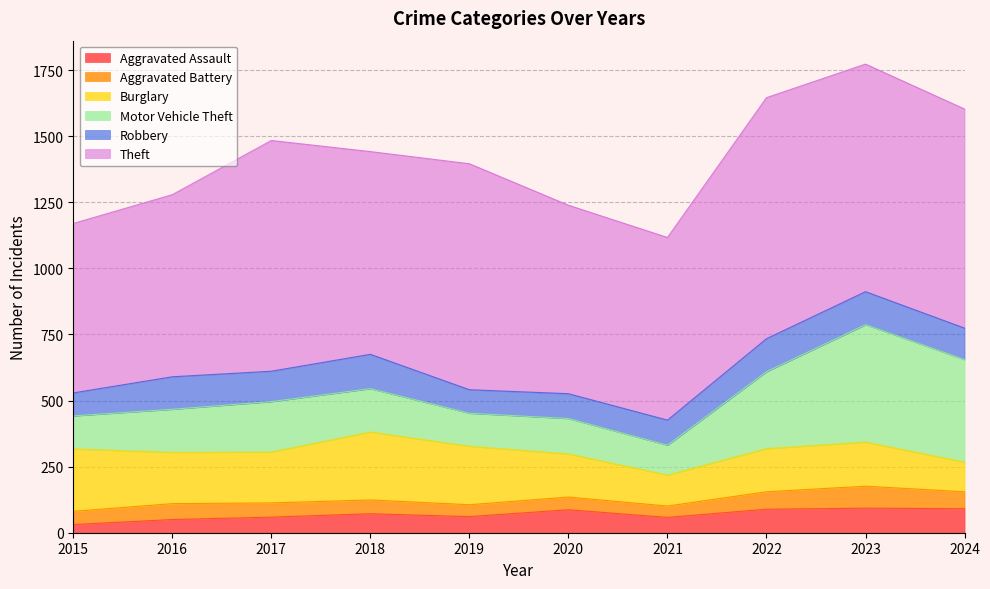

What are all the series names shown in the legend?

Aggravated Assault, Aggravated Battery, Burglary, Motor Vehicle Theft, Robbery, Theft